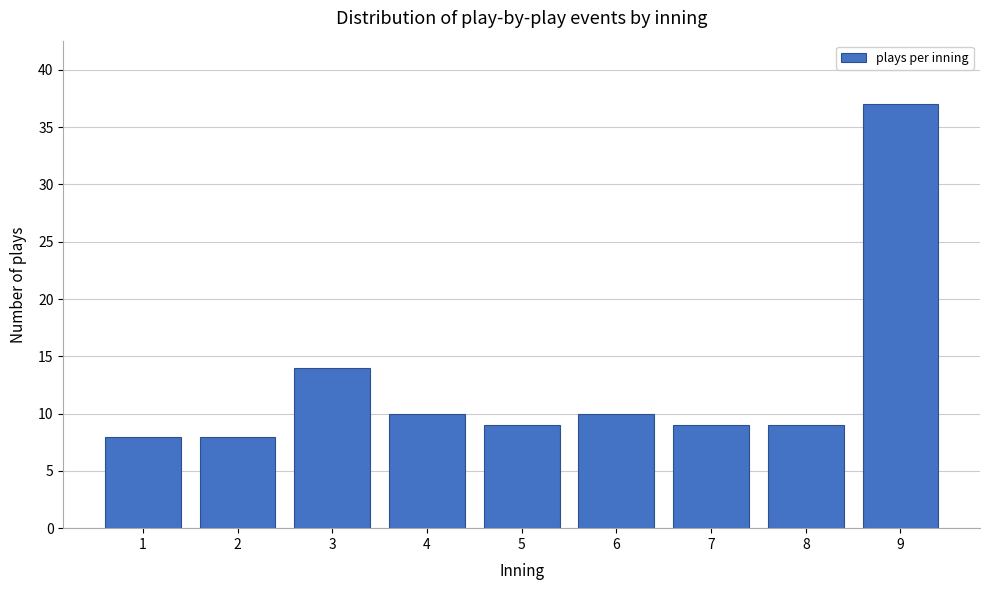

Reading right to left, list all the values displayed in this chart.

9=37	8=9	7=9	6=10	5=9	4=10	3=14	2=8	1=8